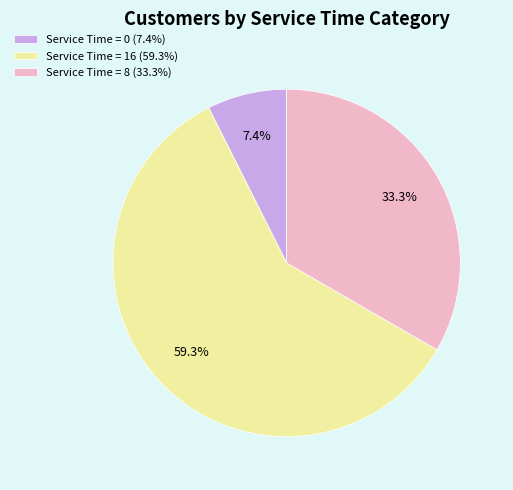

To the nearest percent, what is the difference between the largest and smallest slice percentages?

52%